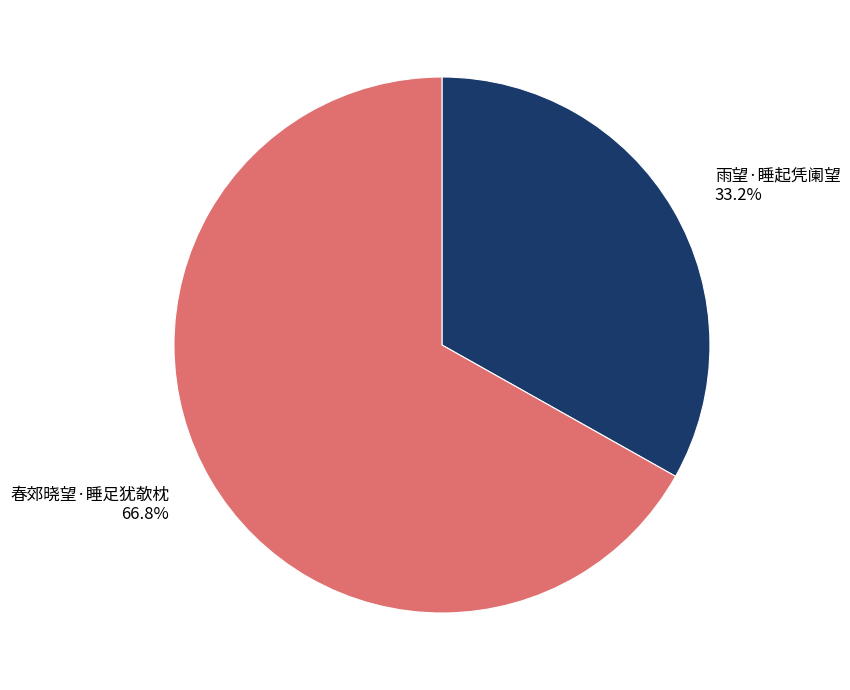

To the nearest percent, what is the difference between the largest and smallest slice percentages?

34%